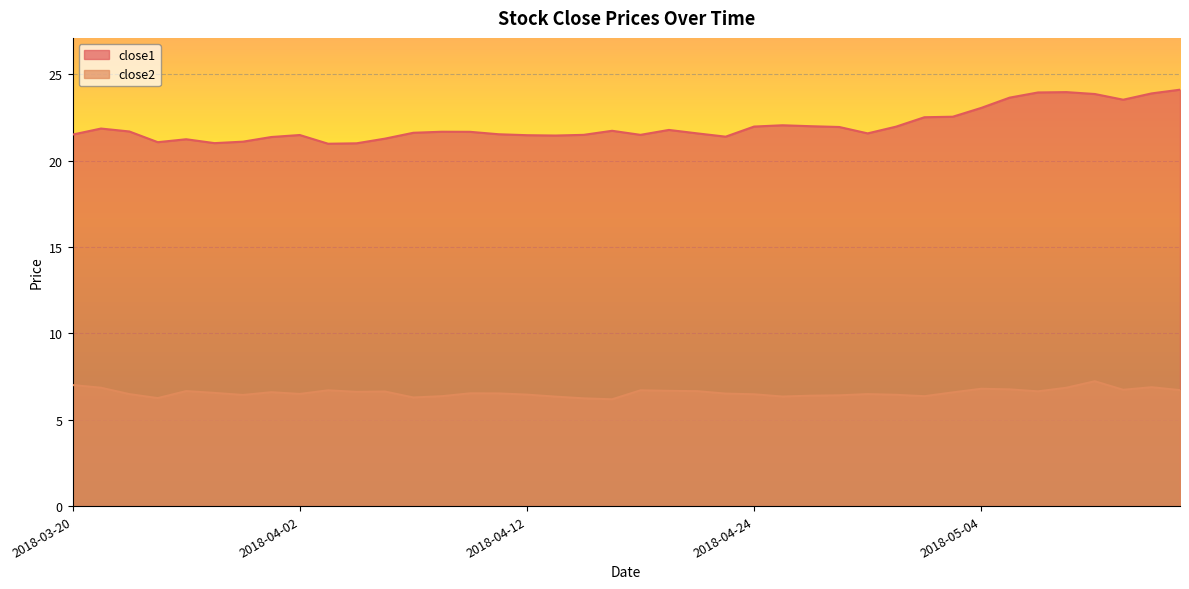

True or false: close1 and close2 cross at least once.

False